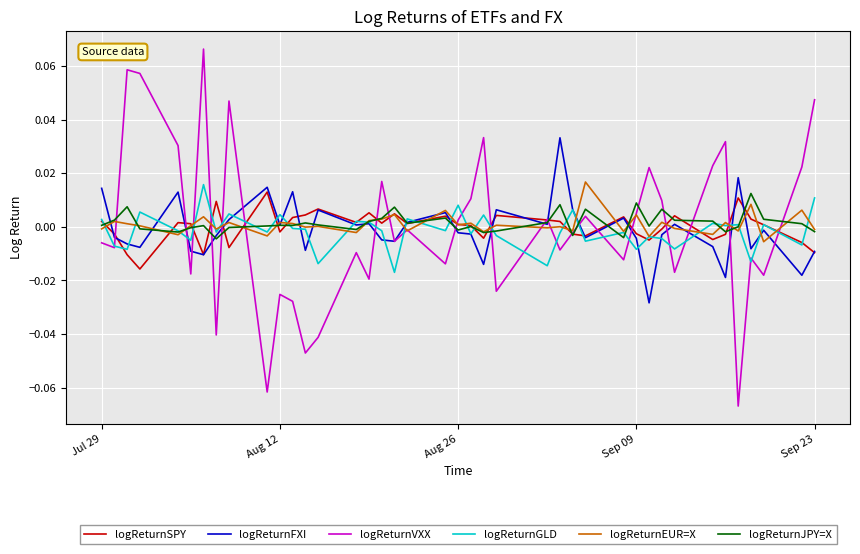

Which series has the widest spread of values?

logReturnVXX